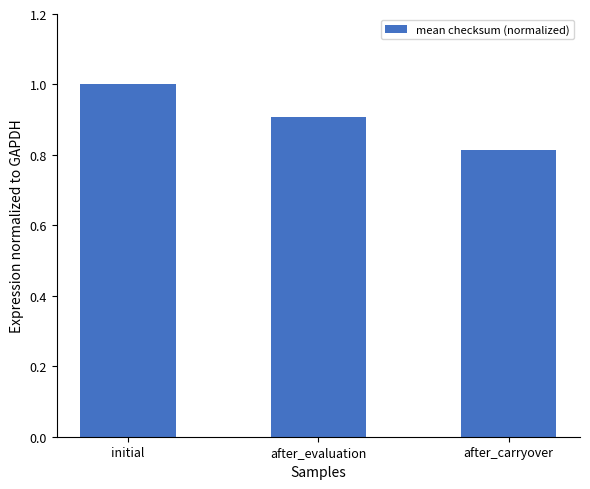

Read the value at initial.

1.0